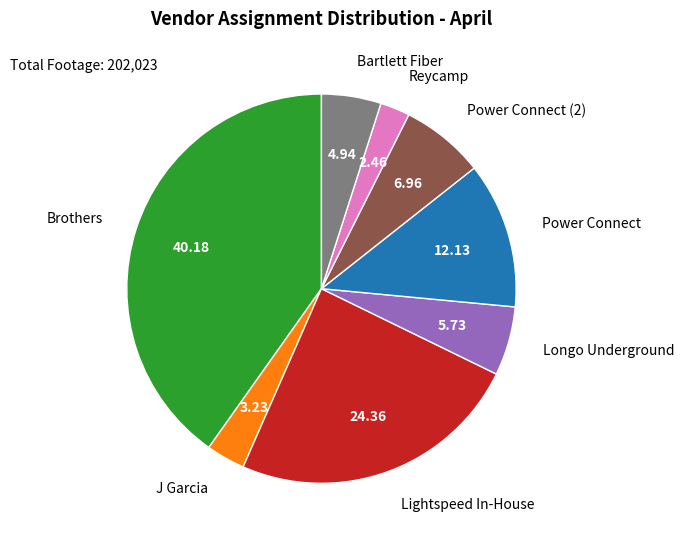

What is the ratio of the value at Reycamp to the value at Longo Underground?

0.4